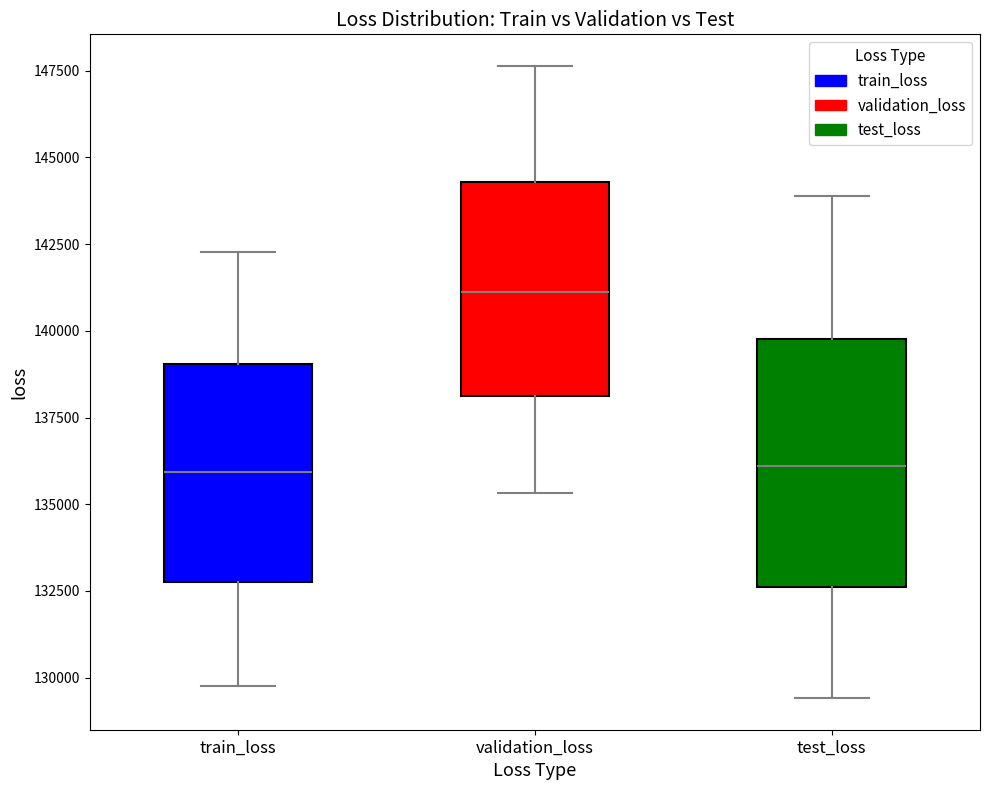

Reading left to right, transcribe this box plot: for each box, give where its median line is, the range the box spans, and where its two whiskers end, as read against the y-axis. The values are not printed on the chart, so give them approximately, as read against the axis.

train_loss: median 136000, box 133000 to 139000, whiskers 129500 to 142500
validation_loss: median 141000, box 138000 to 144500, whiskers 135500 to 147500
test_loss: median 136000, box 132500 to 140000, whiskers 129500 to 144000